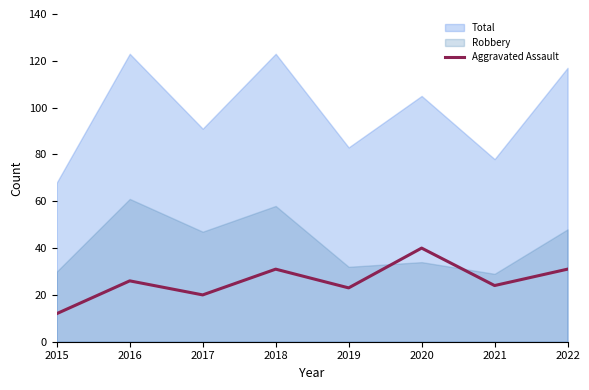

What is the minimum value shown in the chart?

12